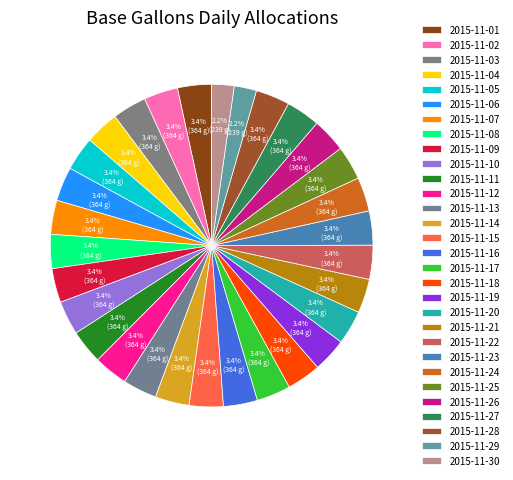

The 2015-11-06 slice represents 1% of the pie. True or false?

False